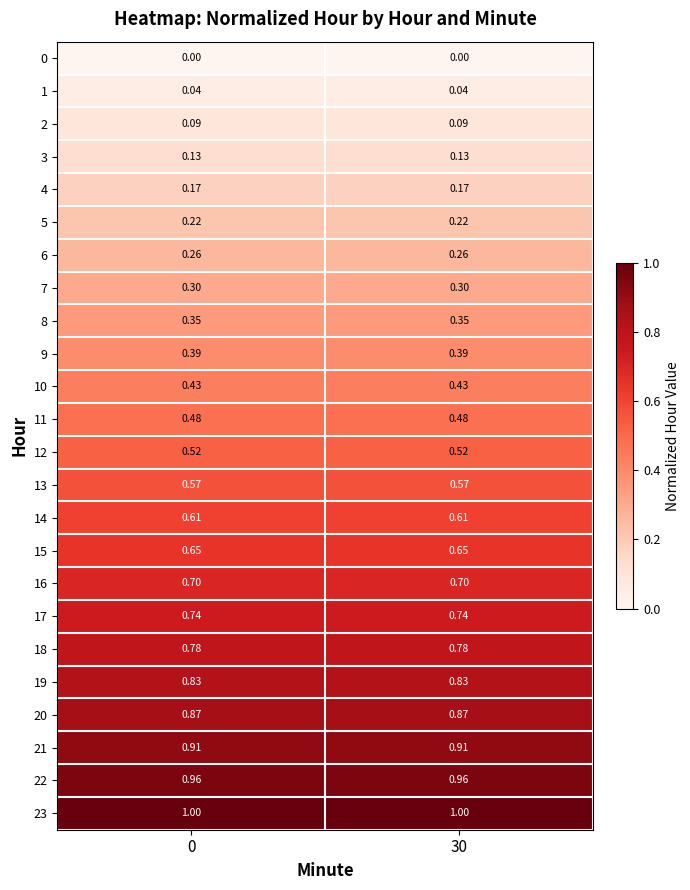

Is the value of 4 at 0 greater than the value of 9 at 0?

No